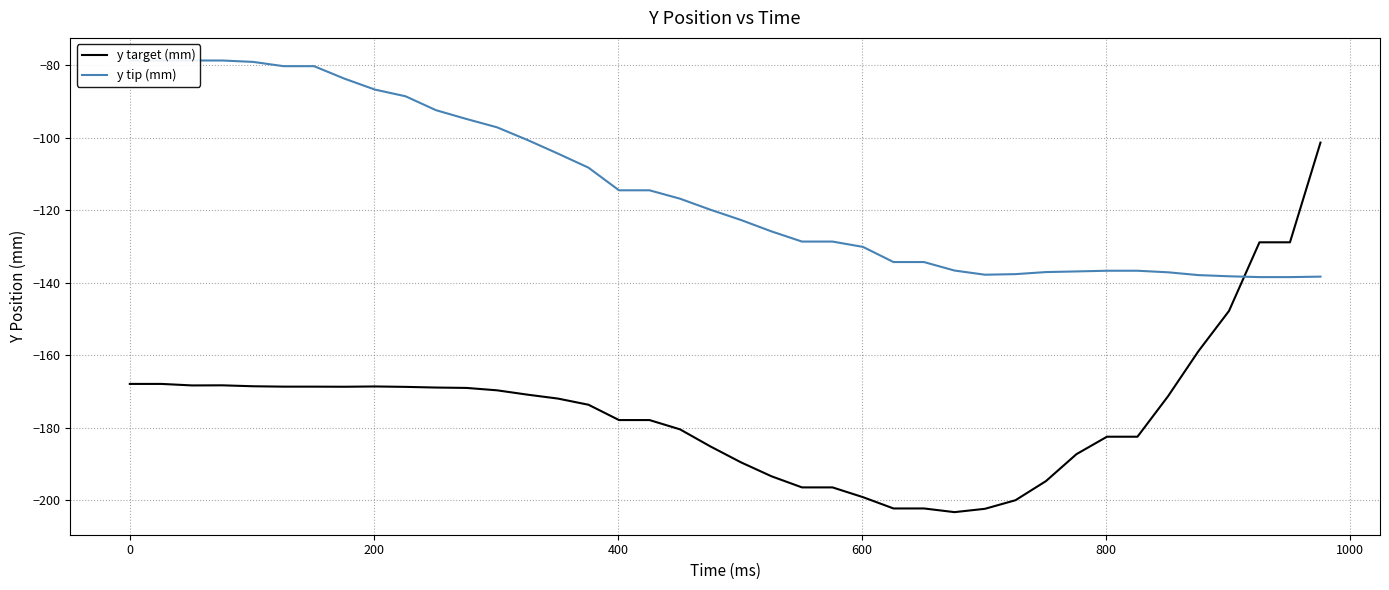

Is this an area chart (filled region under the line)?

No